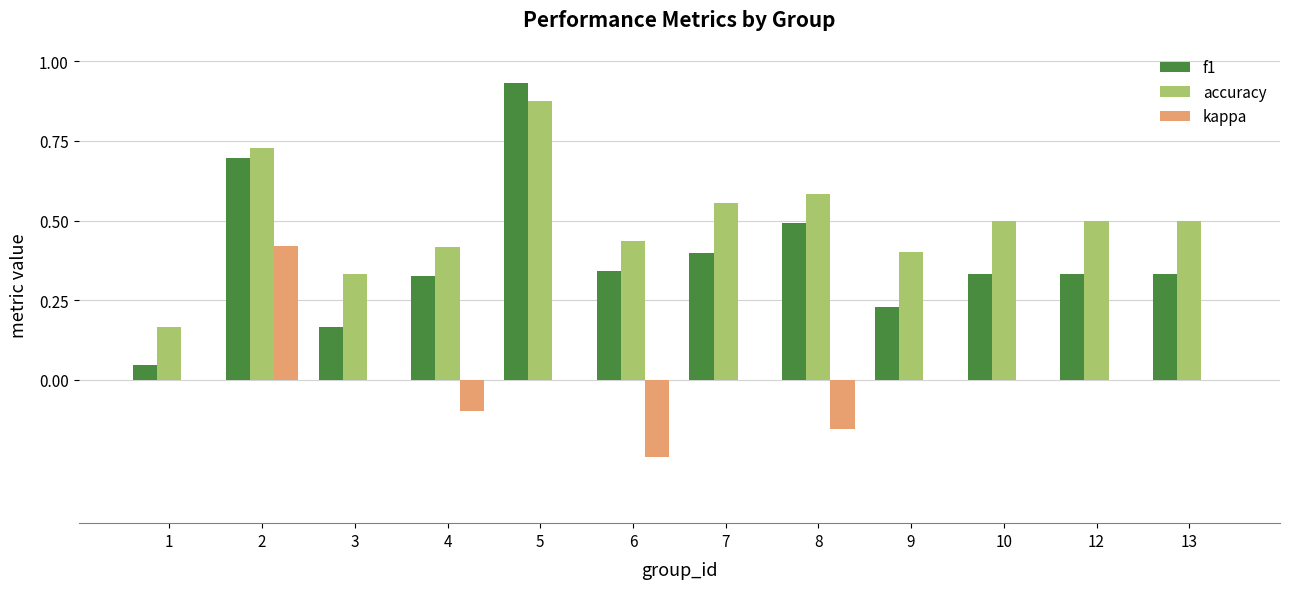

How many groups of bars are there?

12